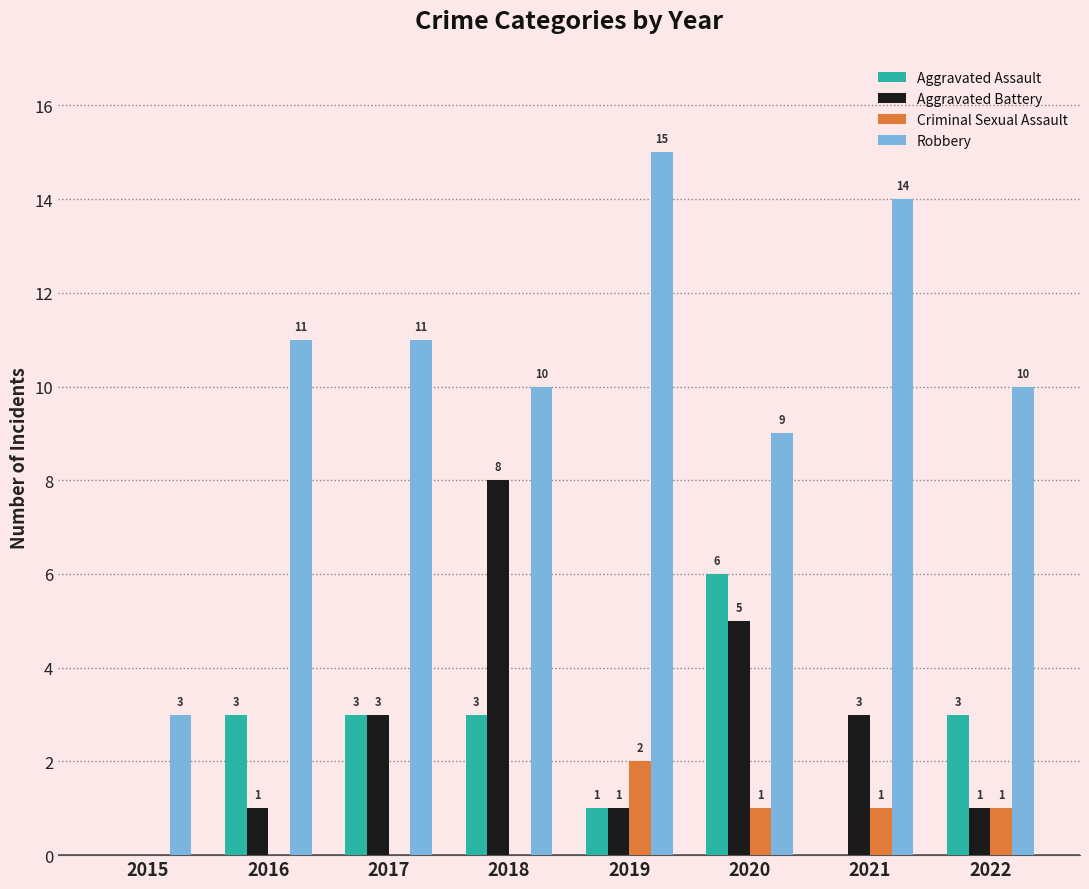

Reading left to right, extract all data points from this chart.

Aggravated Assault: 0	3	3	3	1	6	0	3
Aggravated Battery: 0	1	3	8	1	5	3	1
Criminal Sexual Assault: 0	0	0	0	2	1	1	1
Robbery: 3	11	11	10	15	9	14	10